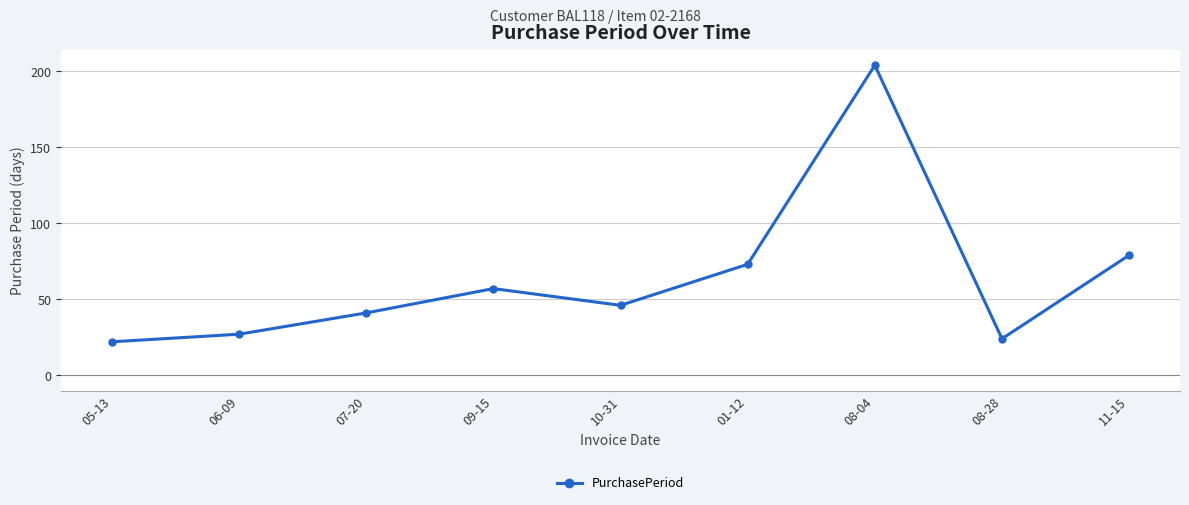

What is the difference between the maximum and minimum values?

182